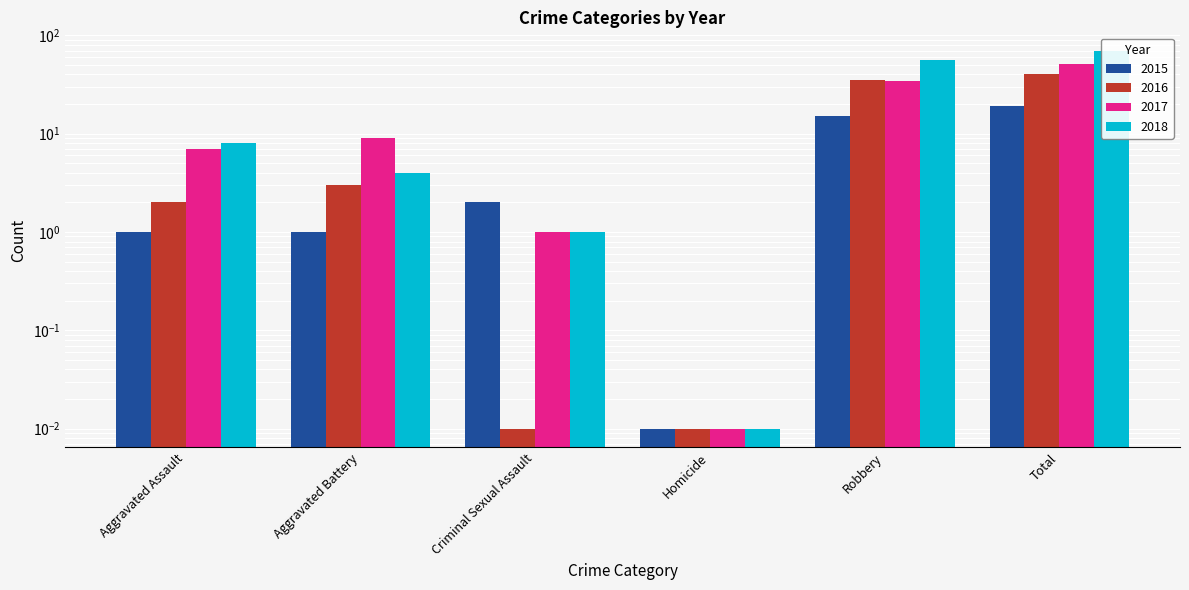

What is the greatest value displayed?

69.0